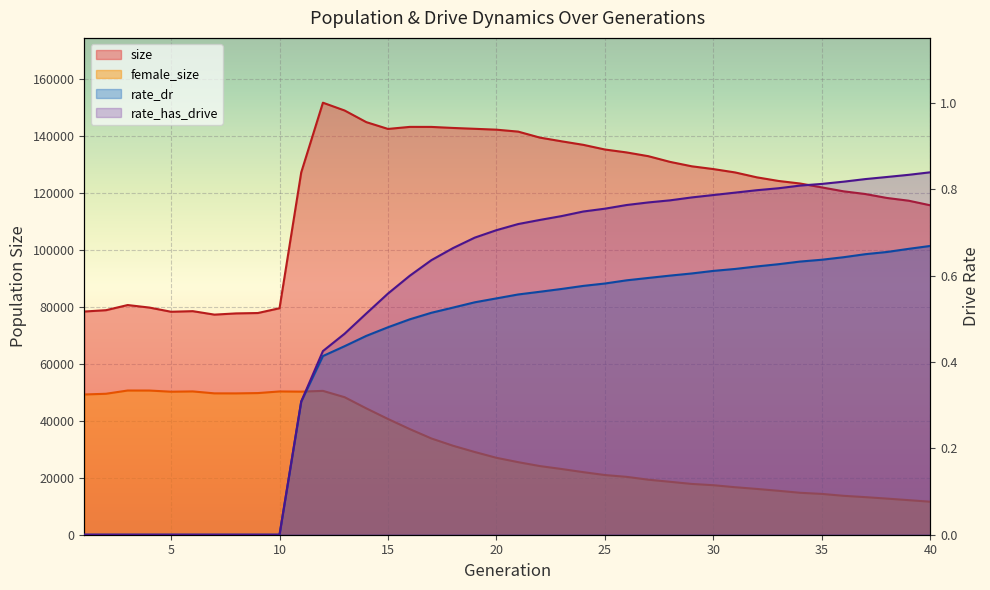

What are all the series names shown in the legend?

size, female_size, rate_dr, rate_has_drive